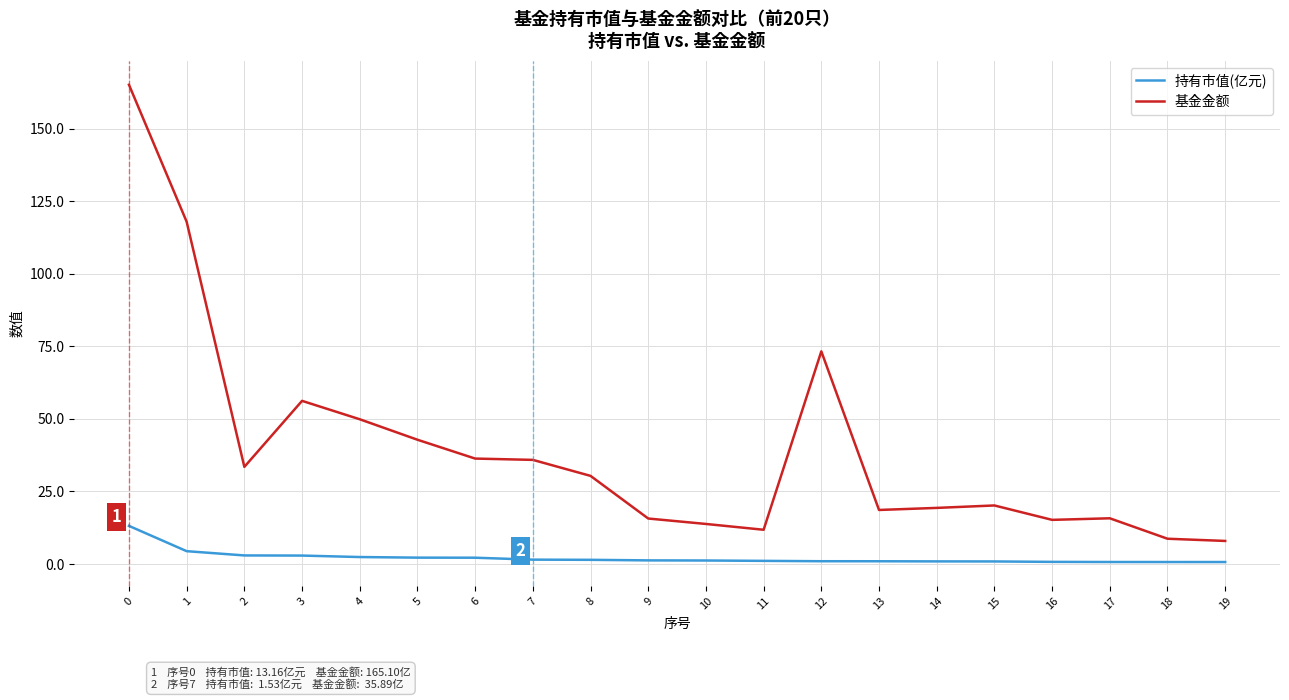

True or false: 持有市值(亿元) and 基金金额 intersect in this chart.

False